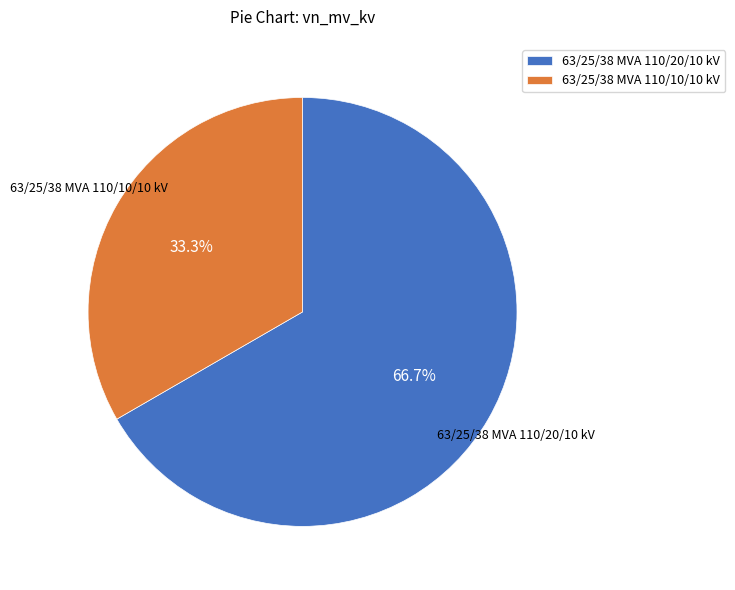

Between 63/25/38 MVA 110/20/10 kV and 63/25/38 MVA 110/10/10 kV, which is larger?

63/25/38 MVA 110/20/10 kV